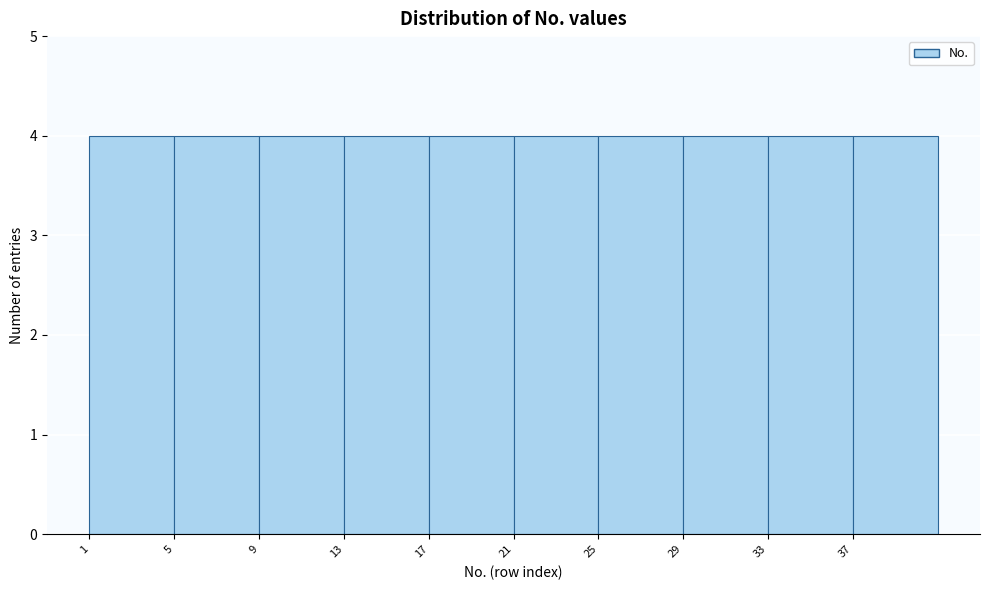

What is the height of the bar covering 17 to 21 on the x-axis? The values are not printed on the chart, so give them approximately, as read against the axis.

4